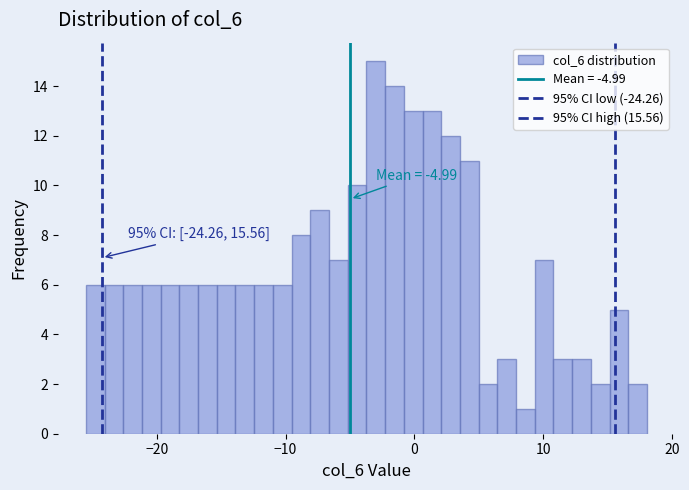

Read against the x-axis, roughly where is the centre of the tallest bar?

-3